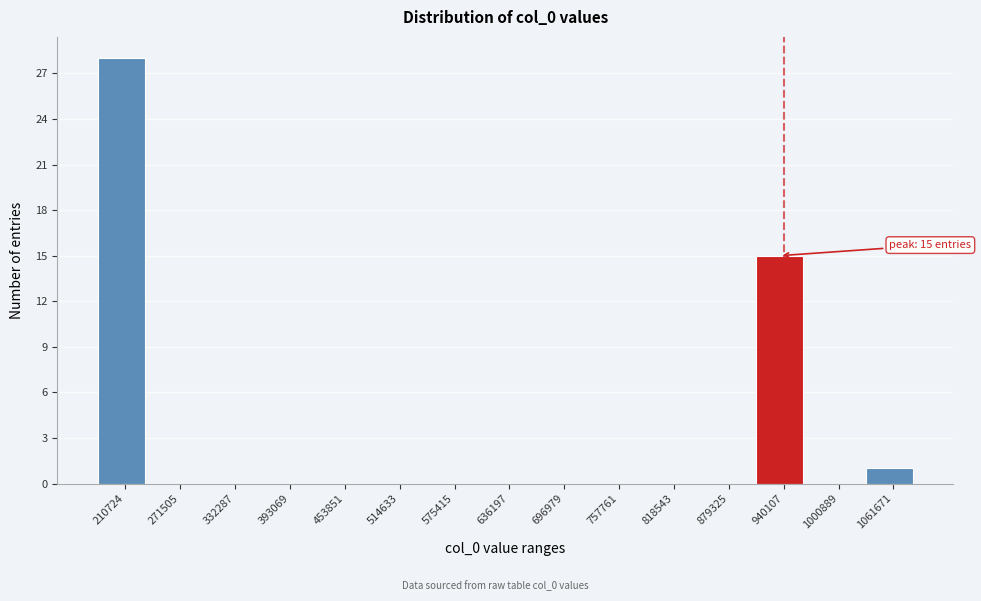

Reading left to right, list all the values displayed in this chart.

210724=28	271505=0	332287=0	393069=0	453851=0	514633=0	575415=0	636197=0	696979=0	757761=0	818543=0	879325=0	940107=15	1000889=0	1061671=1